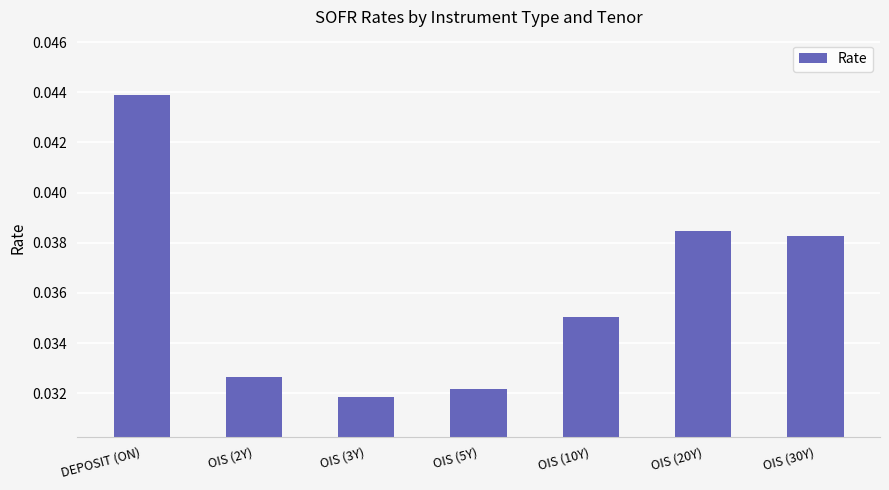

What is the sum of the values at OIS (2Y) and DEPOSIT (ON)?

0.1